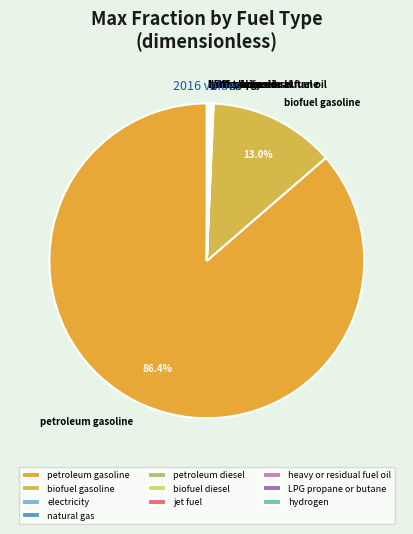

Which category has the biggest portion of the pie?

petroleum gasoline